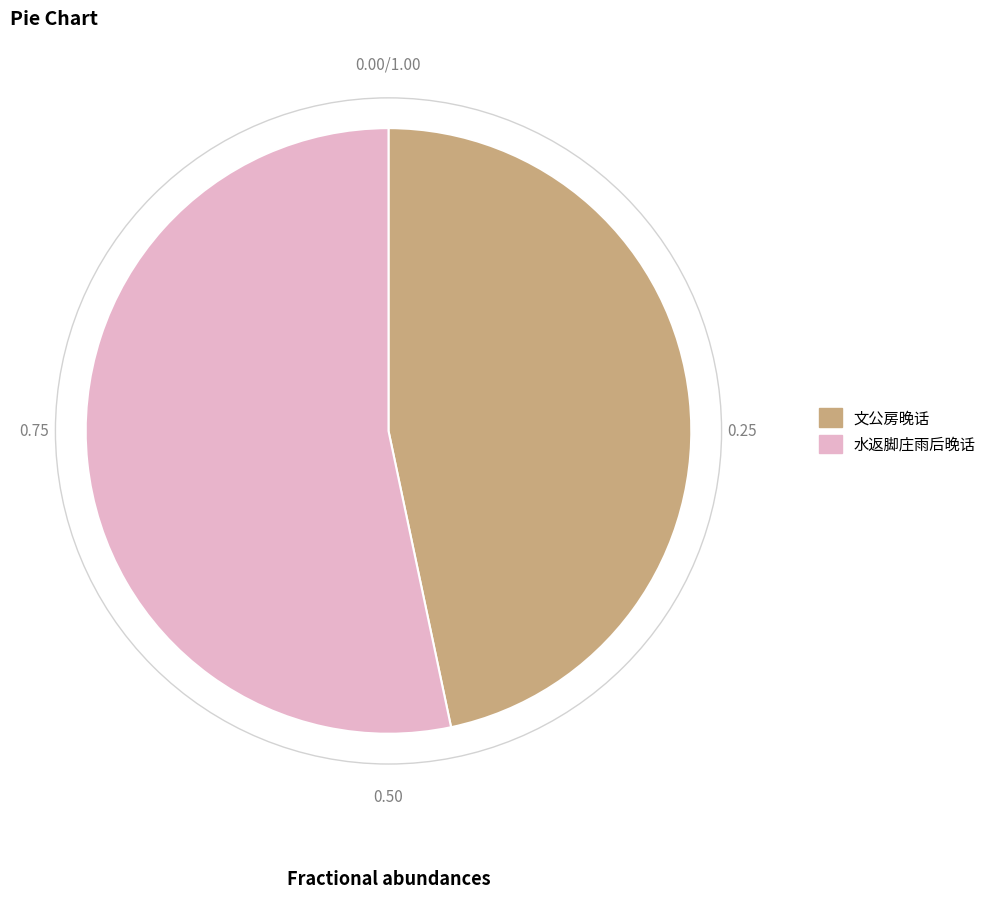

What is the largest slice in the pie chart?

水返脚庄雨后晚话